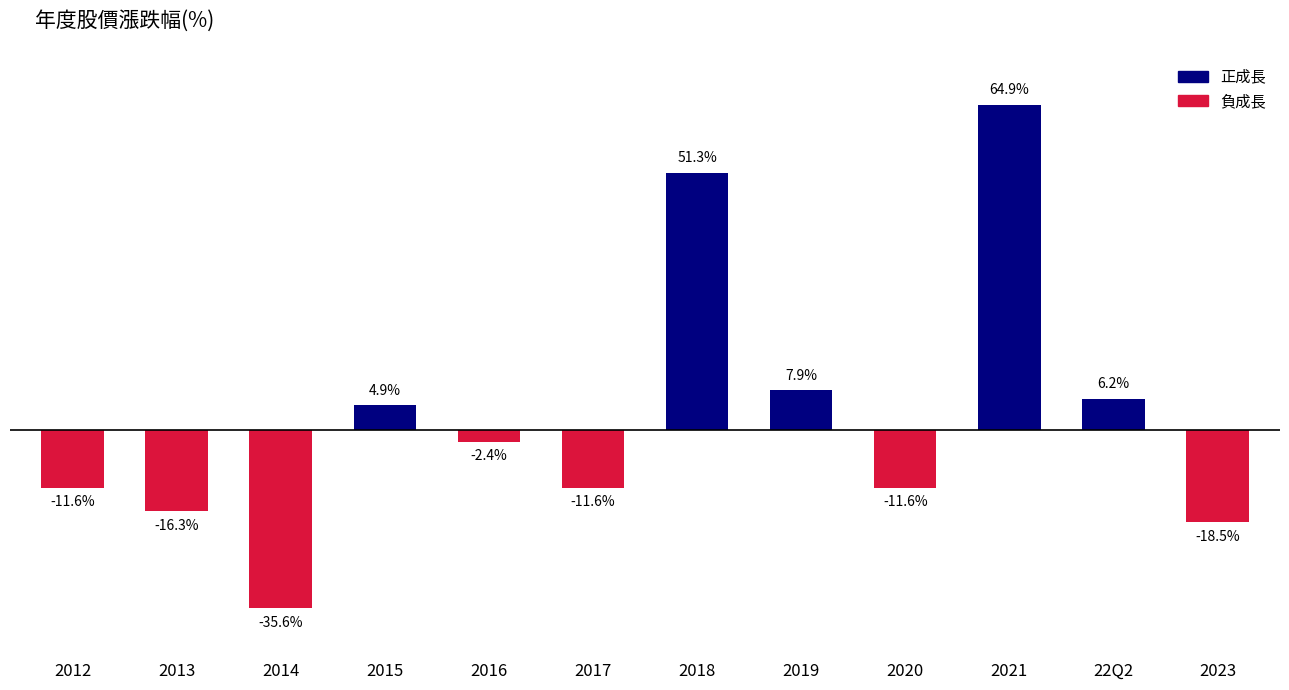

Read the value at 2015.

4.9